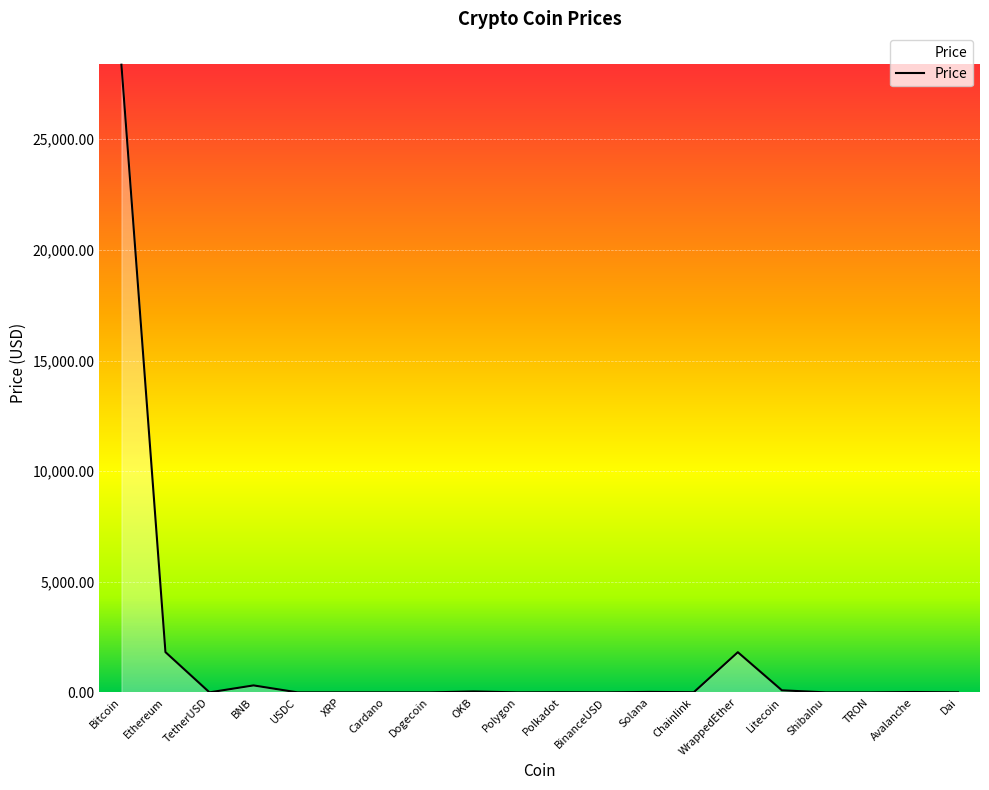

What position from the right is Cardano?

14